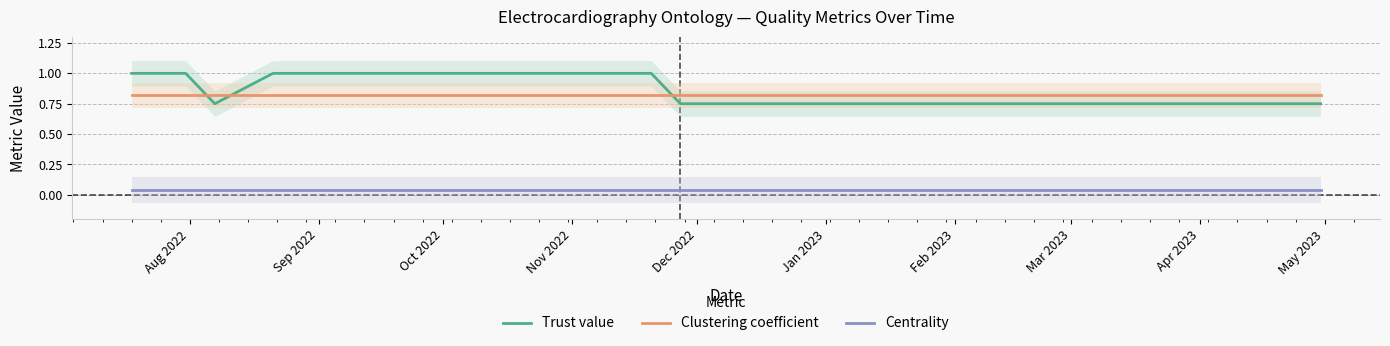

What are all the series names shown in the legend?

Trust value, Clustering coefficient, Centrality